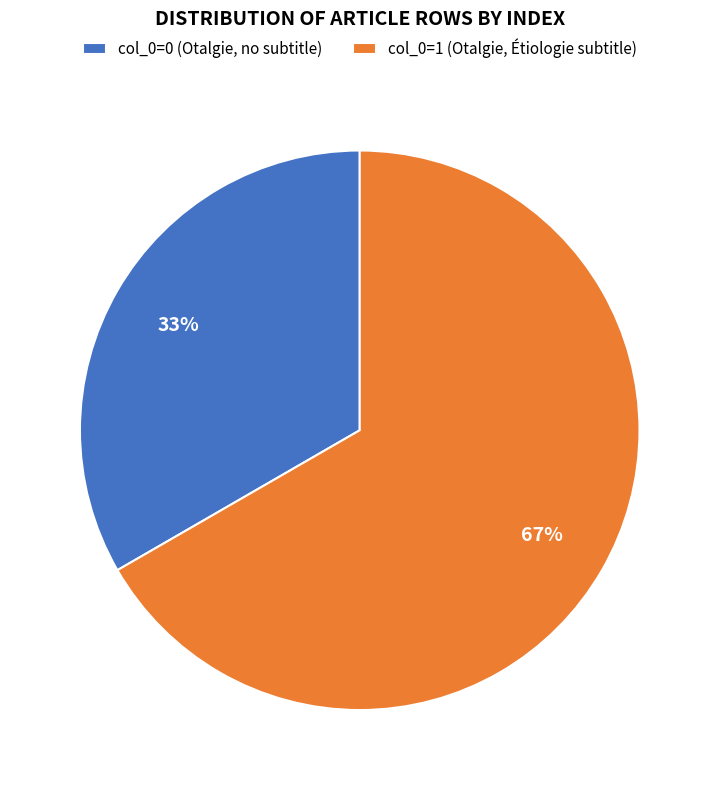

Which category has the biggest portion of the pie?

col_0=1 (Otalgie, Étiologie subtitle)